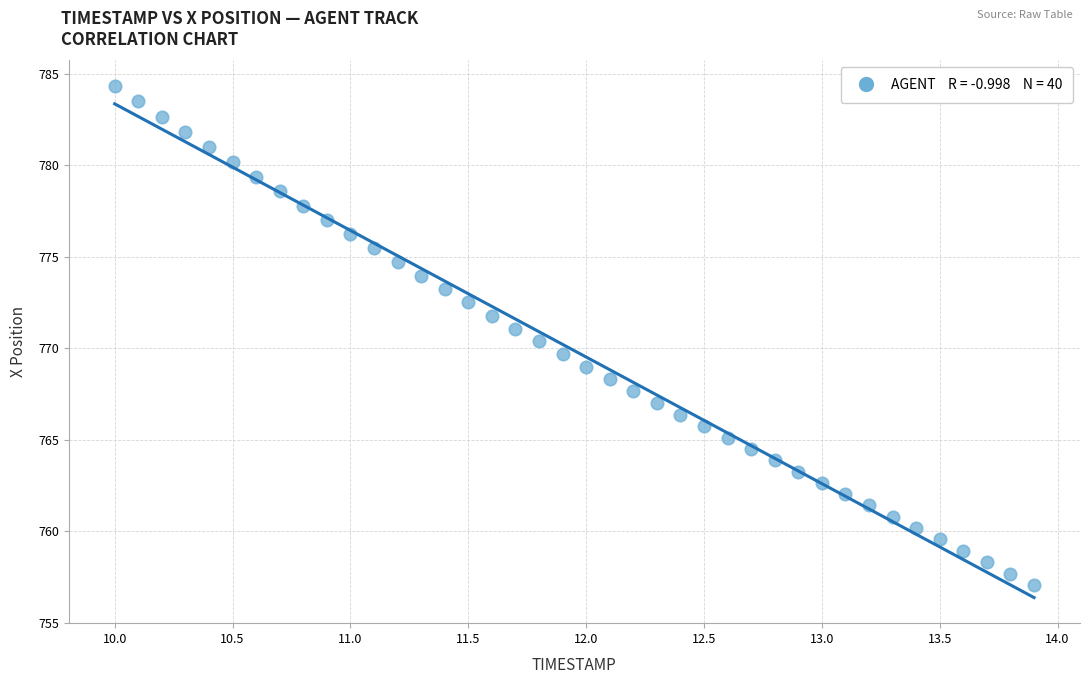

What is the range of X values (max minus min)?

3.9